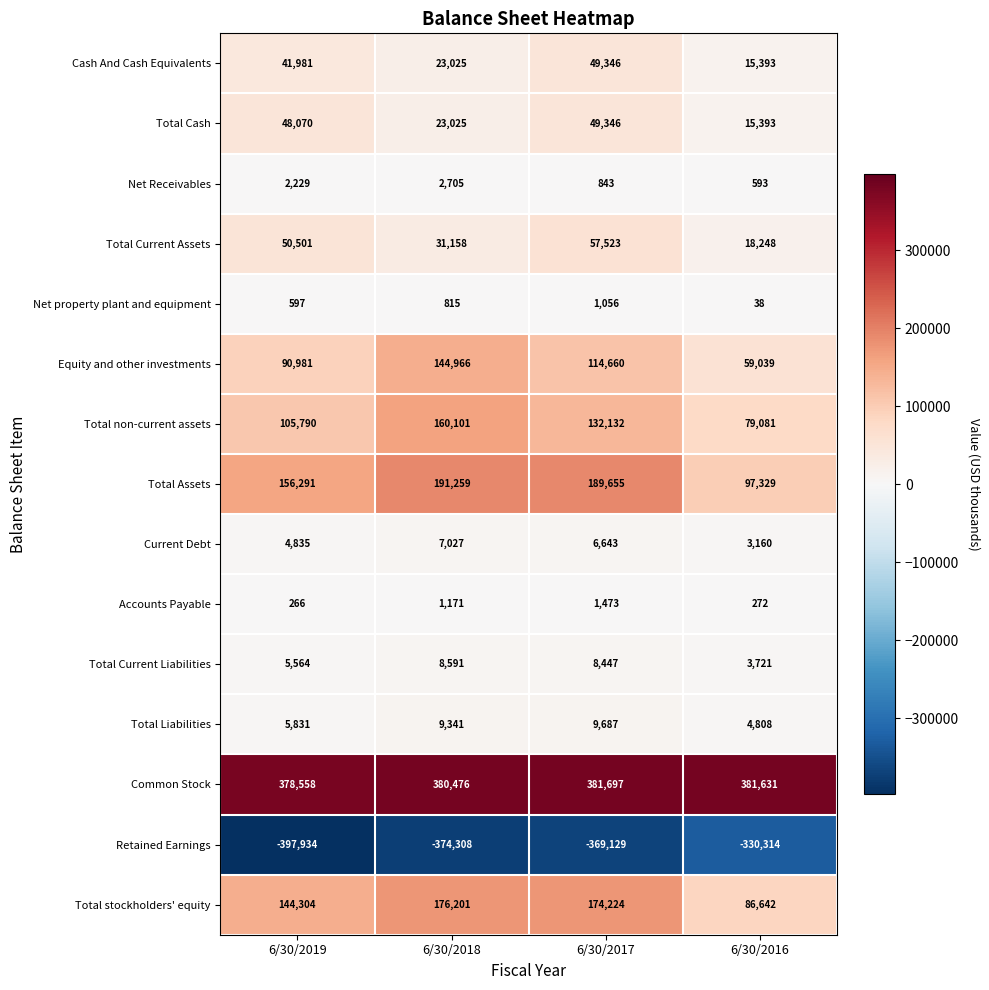

What is the spread (max minus min) of values at 6/30/2016?

711945